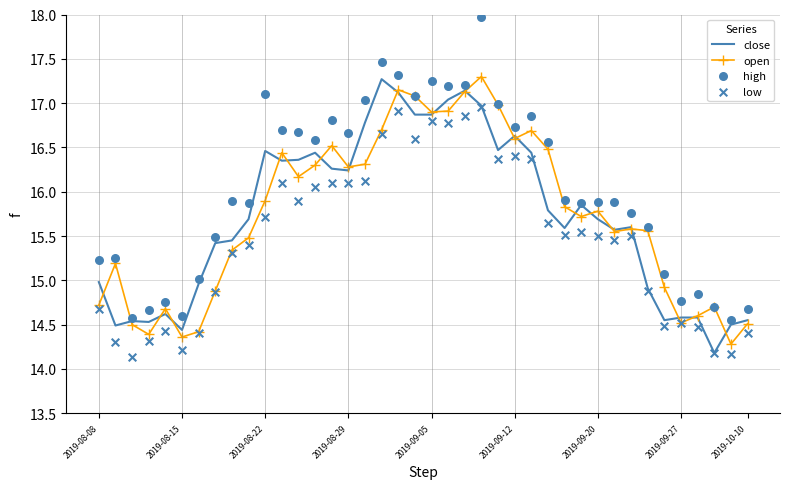

At how many categories does at least one series exceed 16?

18